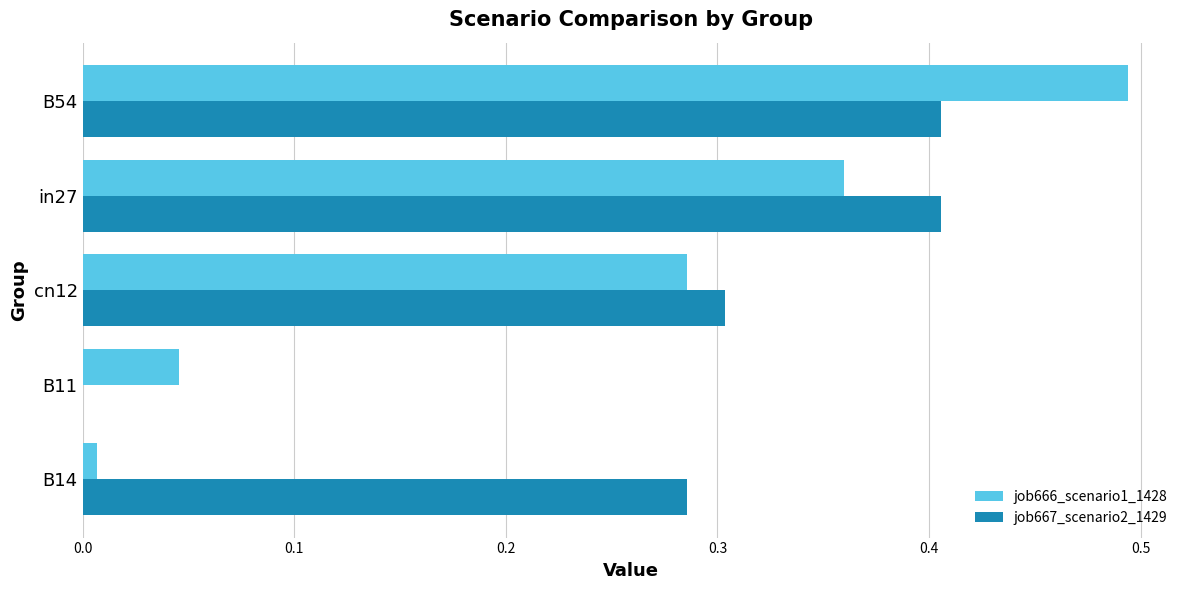

Which series changed the most between cn12 and in27?

job667_scenario2_1429